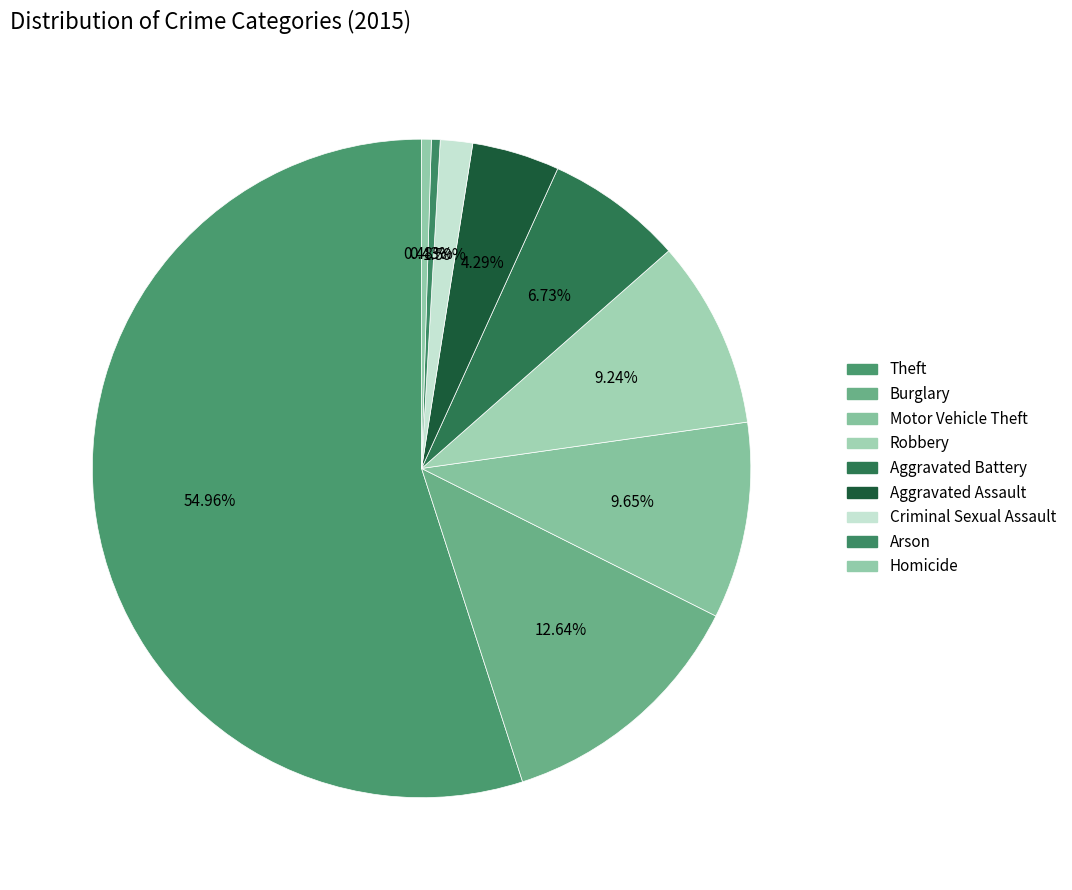

Approximately how many times larger is the value at Burglary compared to Motor Vehicle Theft?

1.3